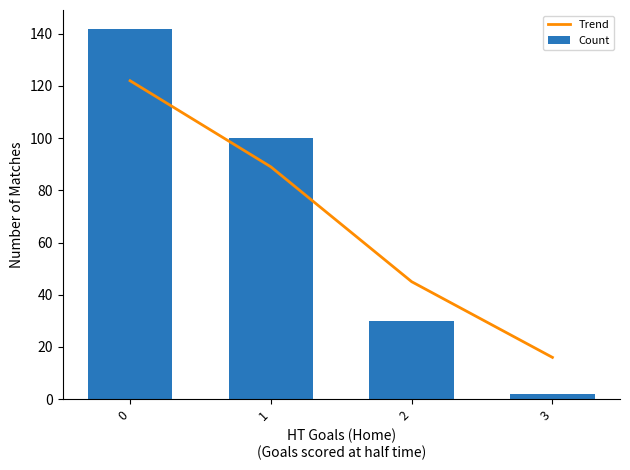

Is it true that Trend equals 16 at 3?

True